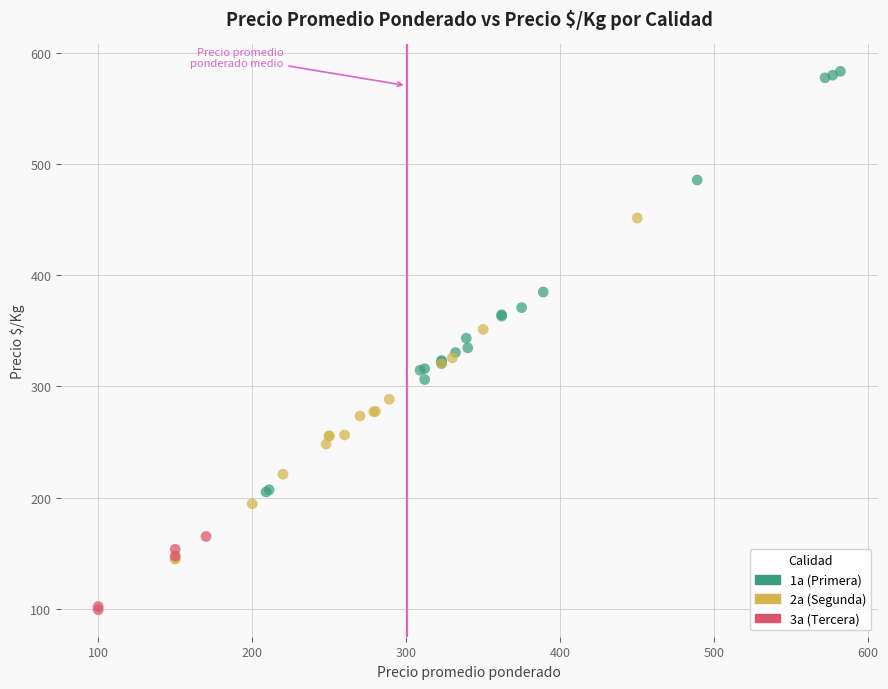

Which series has the largest Y range (max minus min)?

1a (Primera)